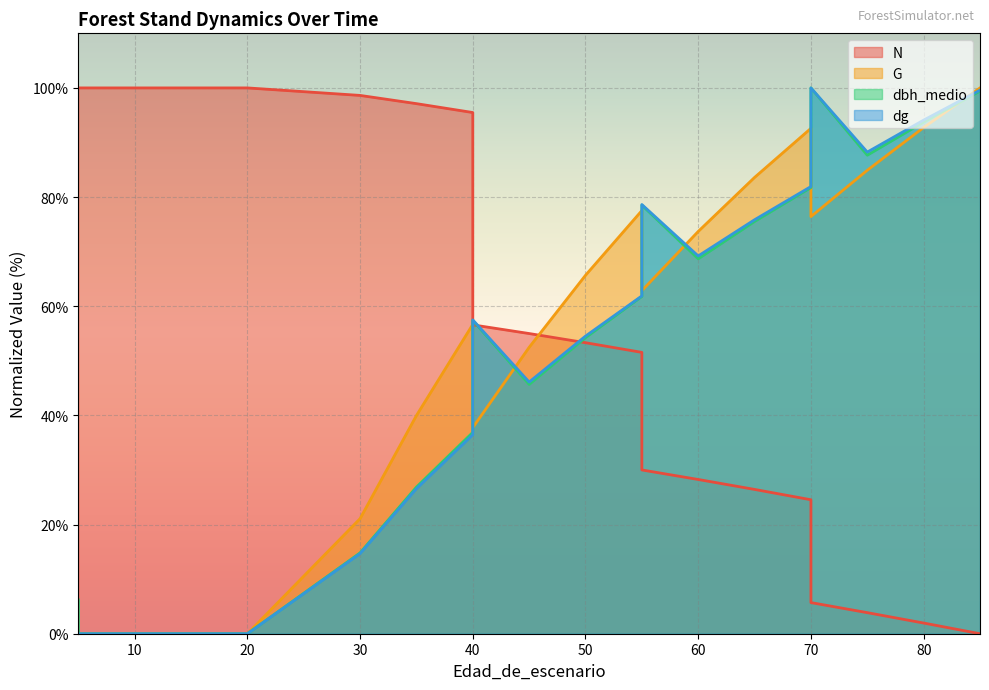

What is the difference between the highest and lowest values at 15?

100.0